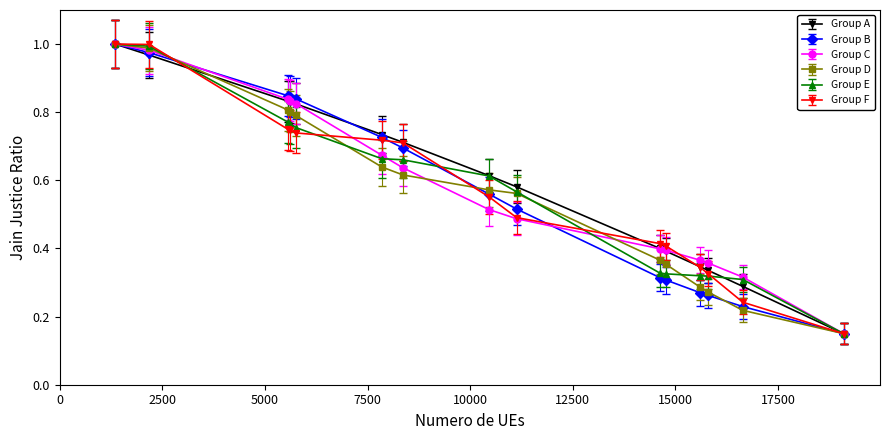

At how many categories does at least one series exceed 0?

15